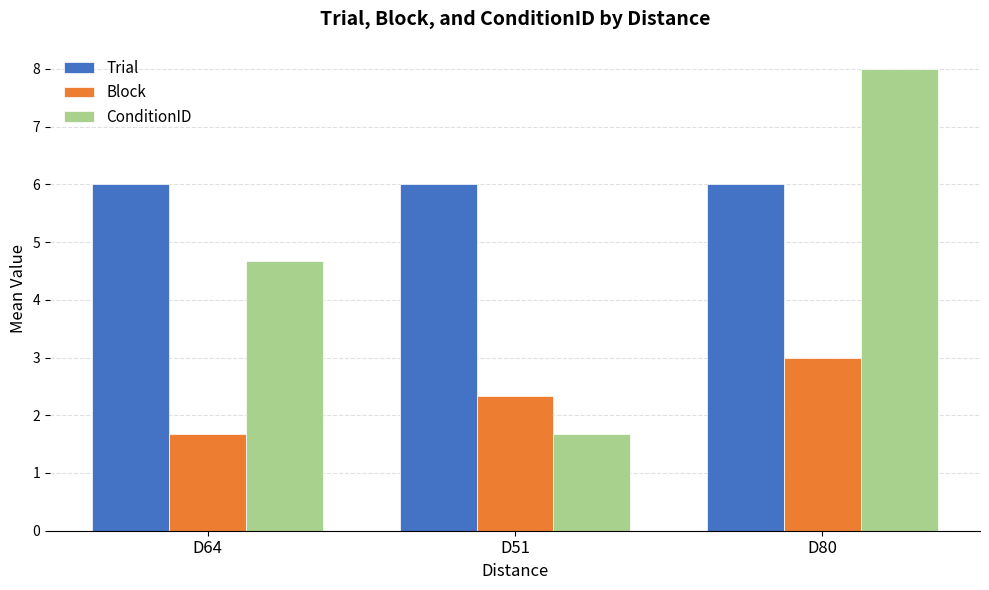

True or false: ConditionID has a value of 2.3 at D51.

False